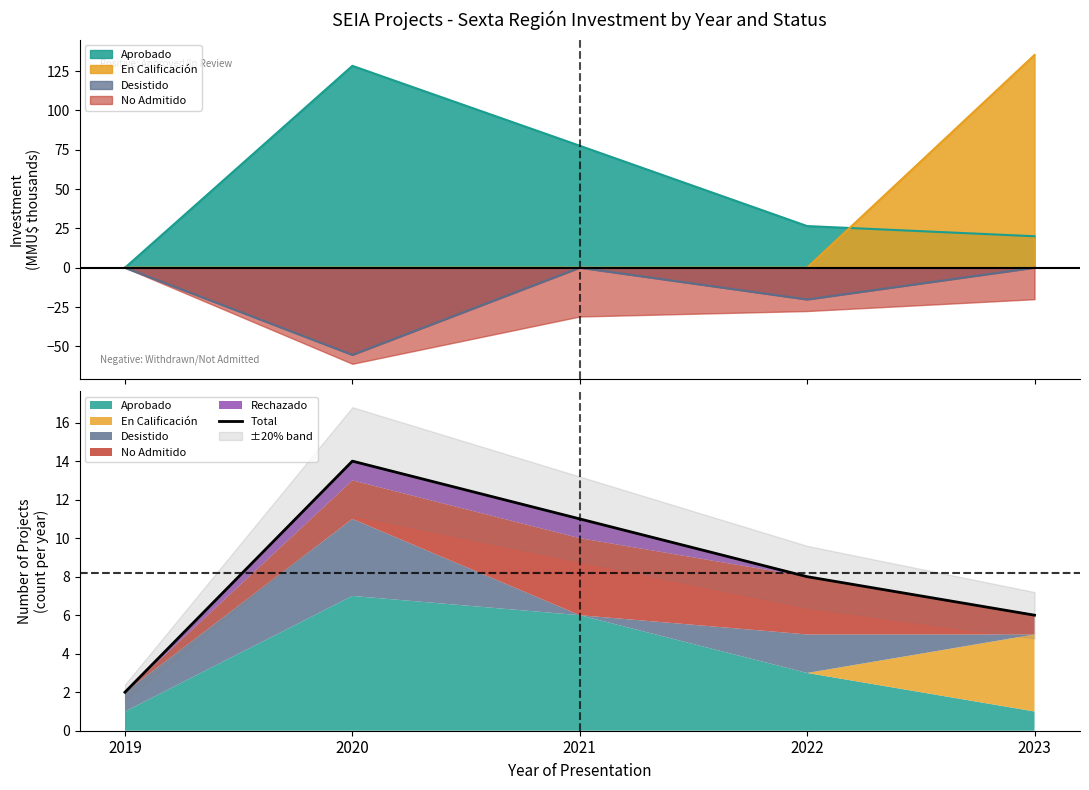

How many data points are less than 8?

2